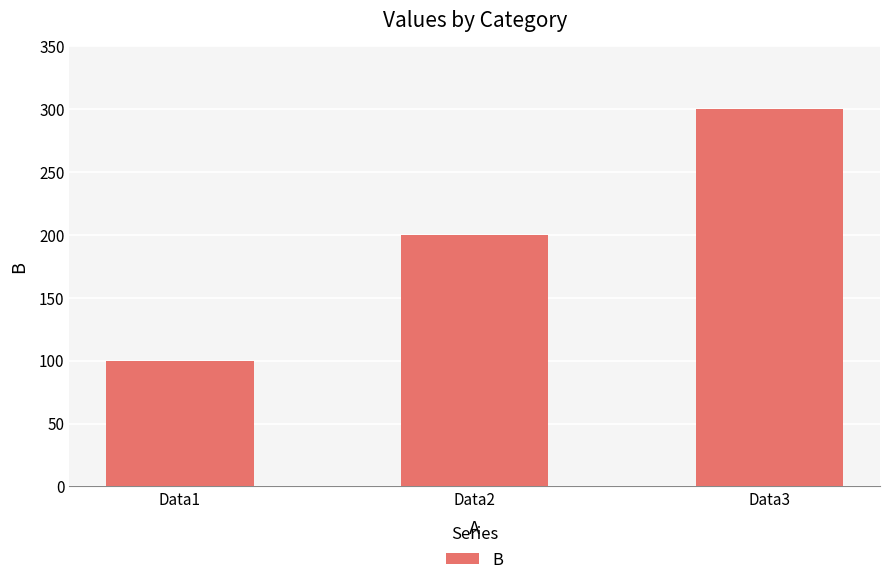

At which category does the chart reach its minimum across all series?

Data1